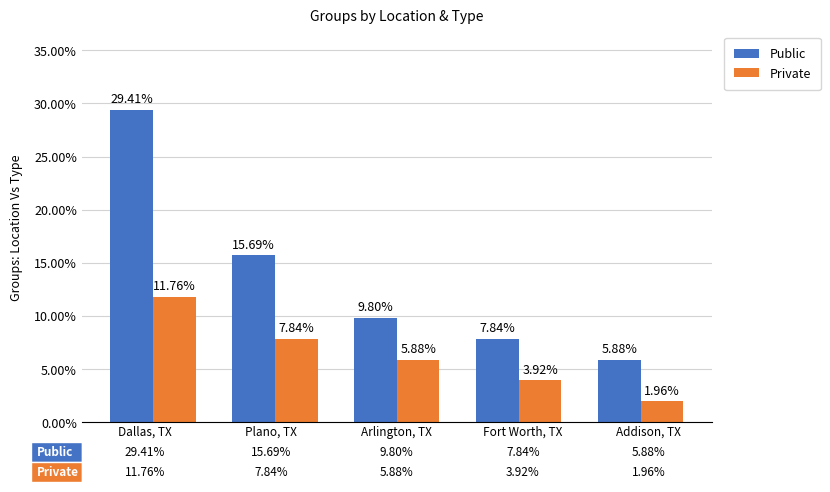

List the series in order of their peak value, lowest first.

Private, Public